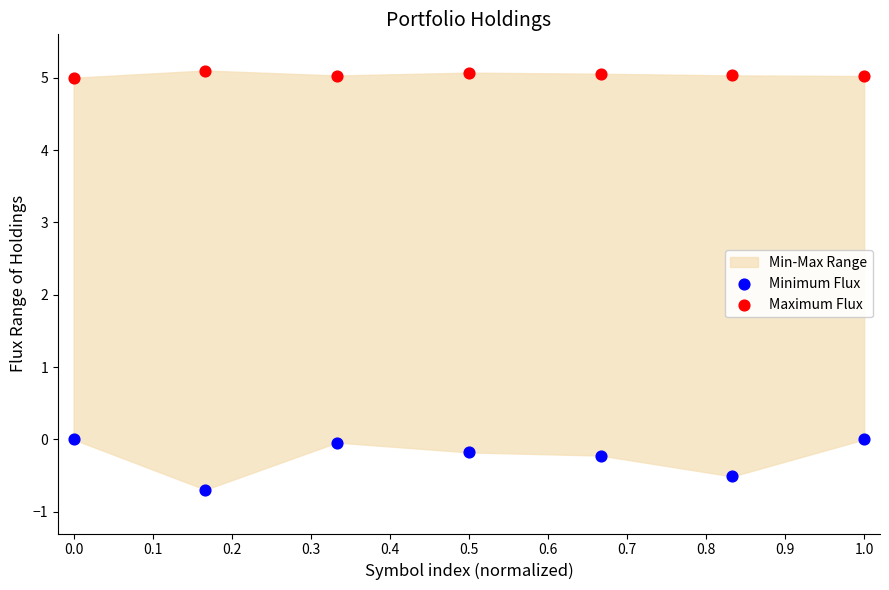

Which series has the largest Y range (max minus min)?

Minimum Flux